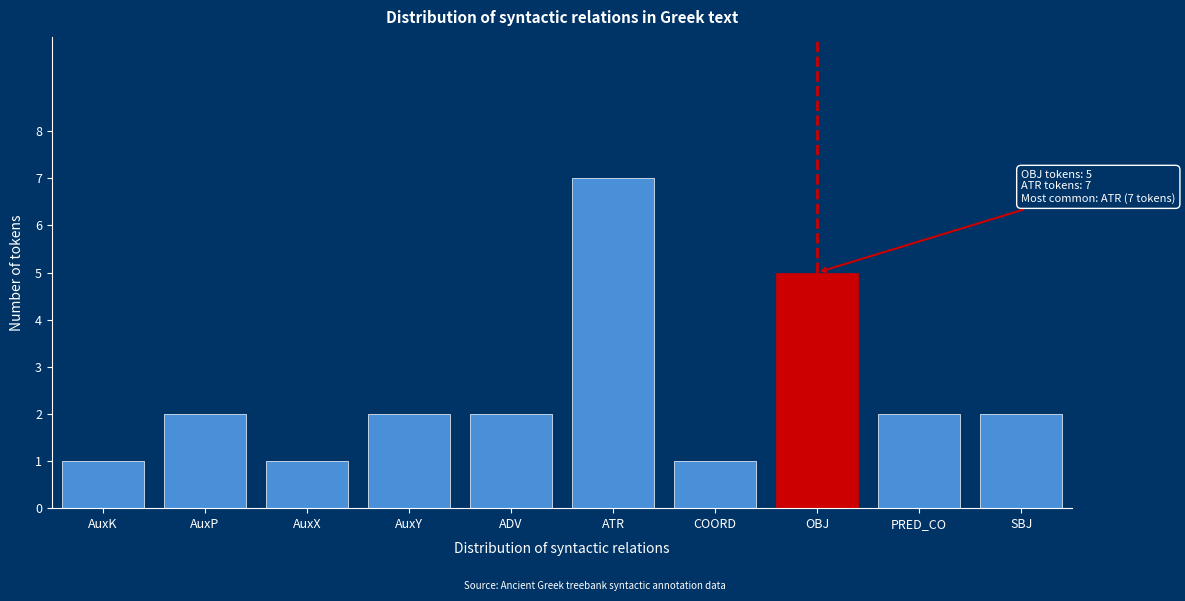

Reading left to right, extract all data points from this chart.

AuxK=1	AuxP=2	AuxX=1	AuxY=2	ADV=2	ATR=7	COORD=1	OBJ=5	PRED_CO=2	SBJ=2